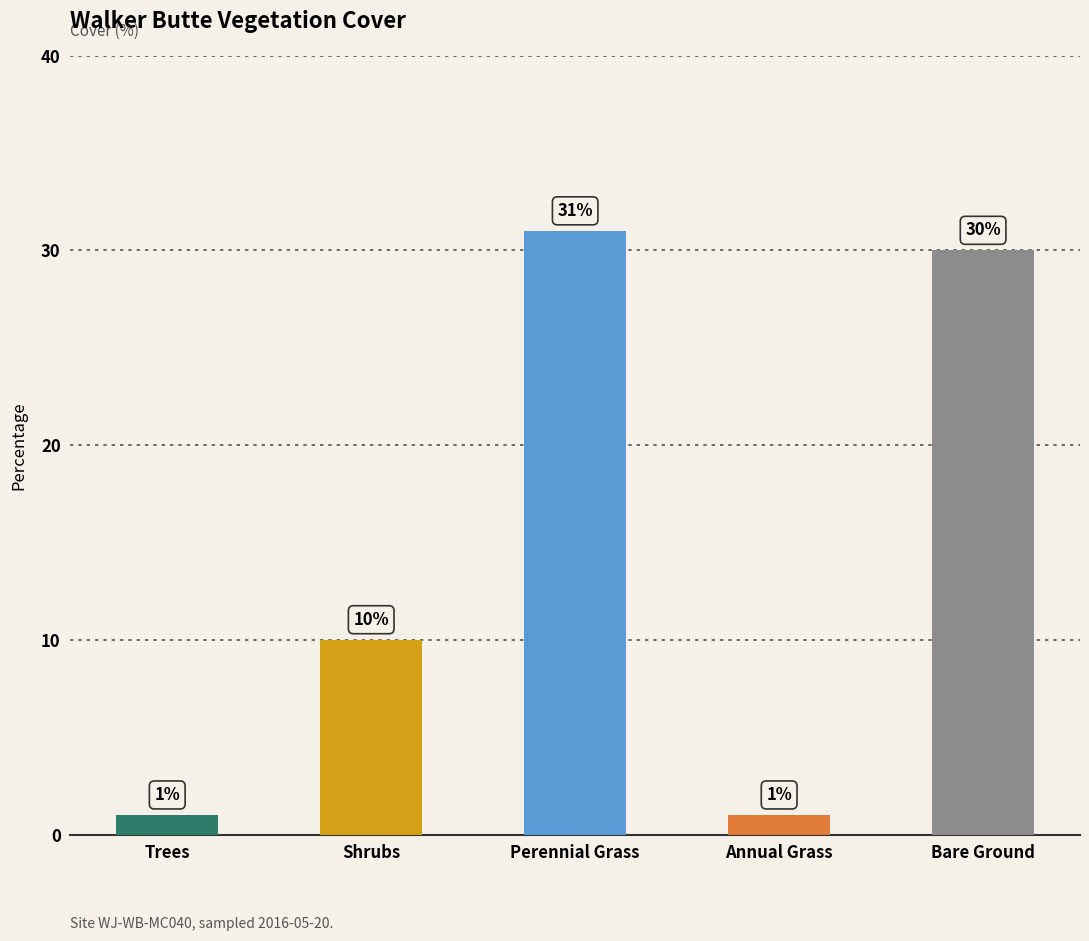

Between Bare Ground and Shrubs, which is larger?

Bare Ground